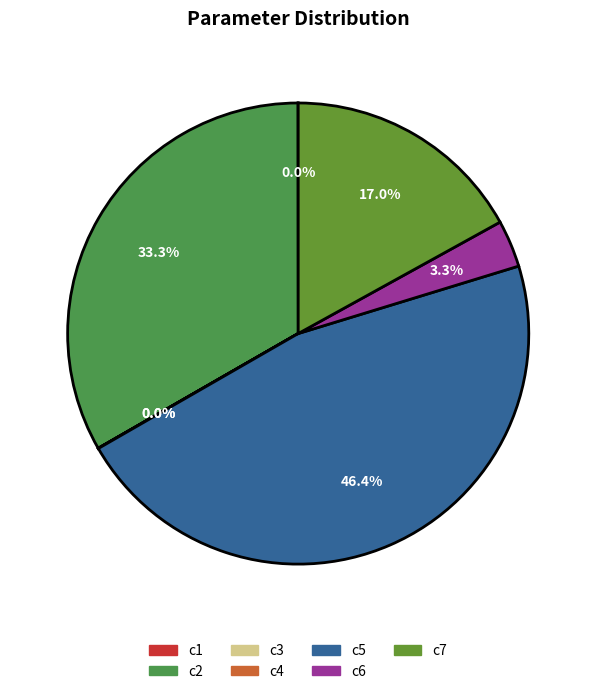

Between c7 and c2, which is larger?

c2